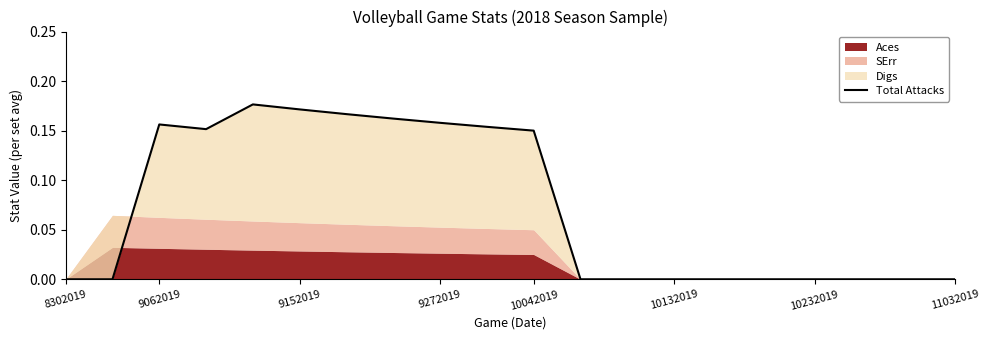

What is the average value?

0.1